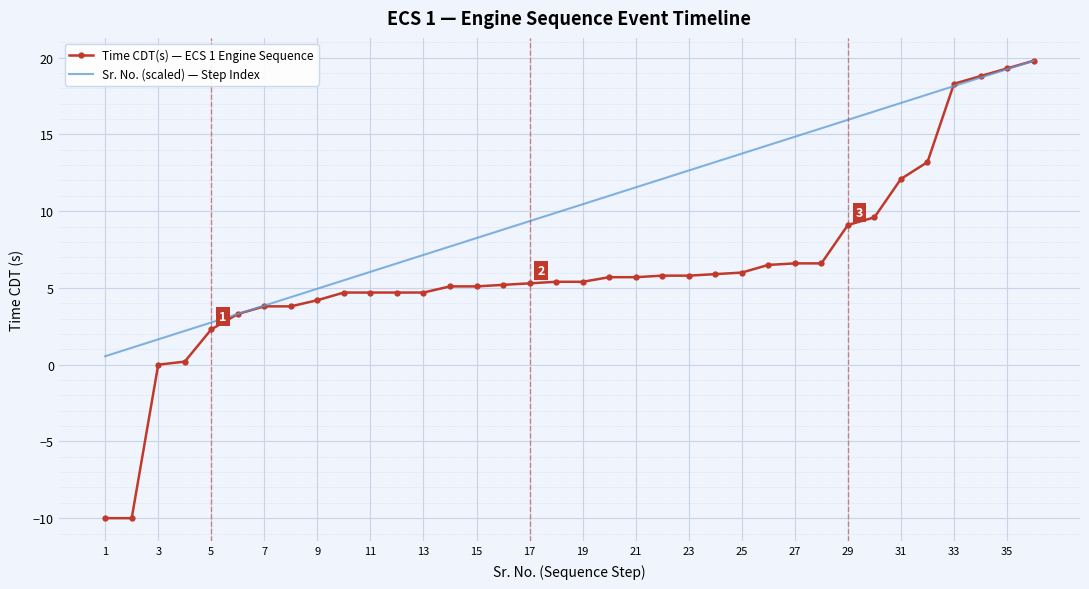

What is the sum of all Time CDT(s) — ECS 1 Engine Sequence values?

222.7